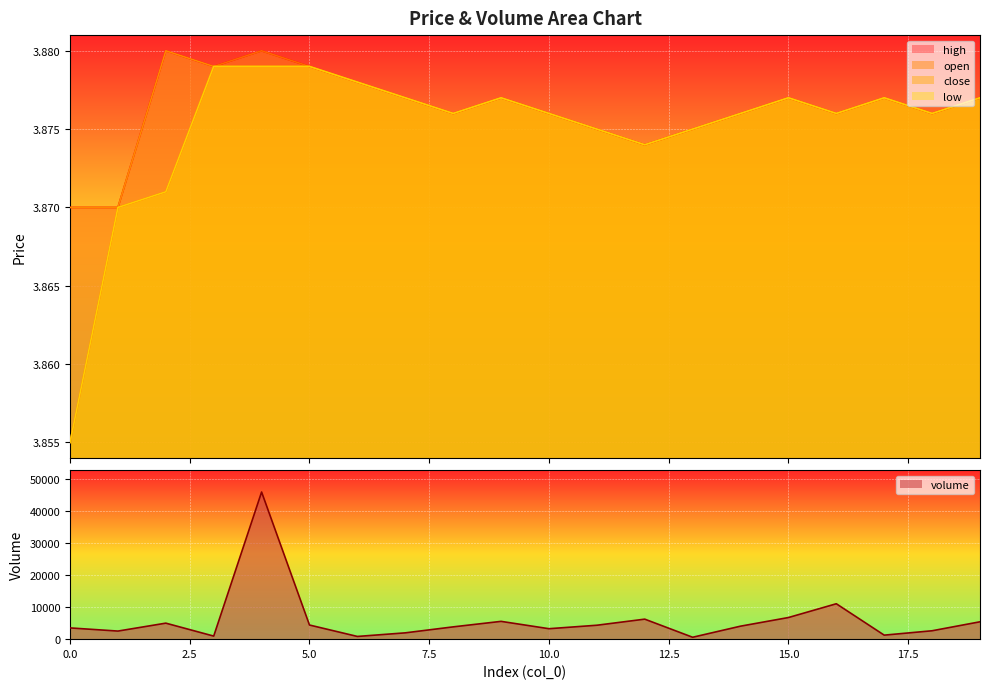

What is the minimum value shown in the chart?

3.9